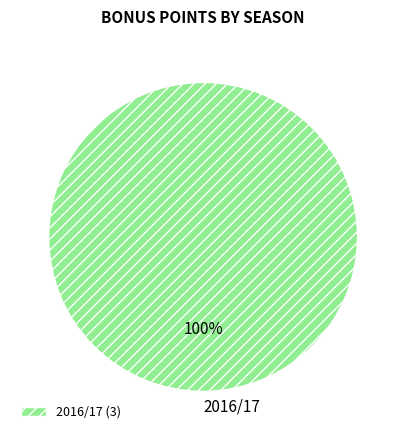

What percentage is the 2016/17 slice, to the nearest percent?

100%